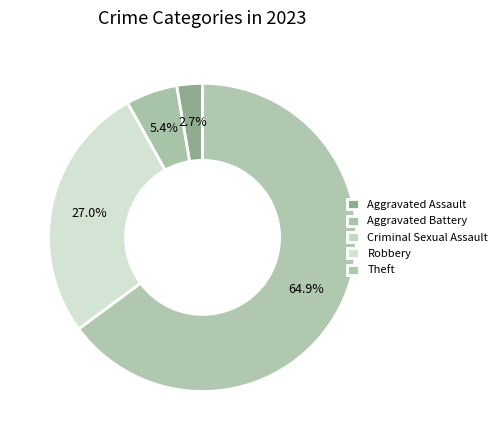

Between Theft and Aggravated Assault, which is larger?

Theft